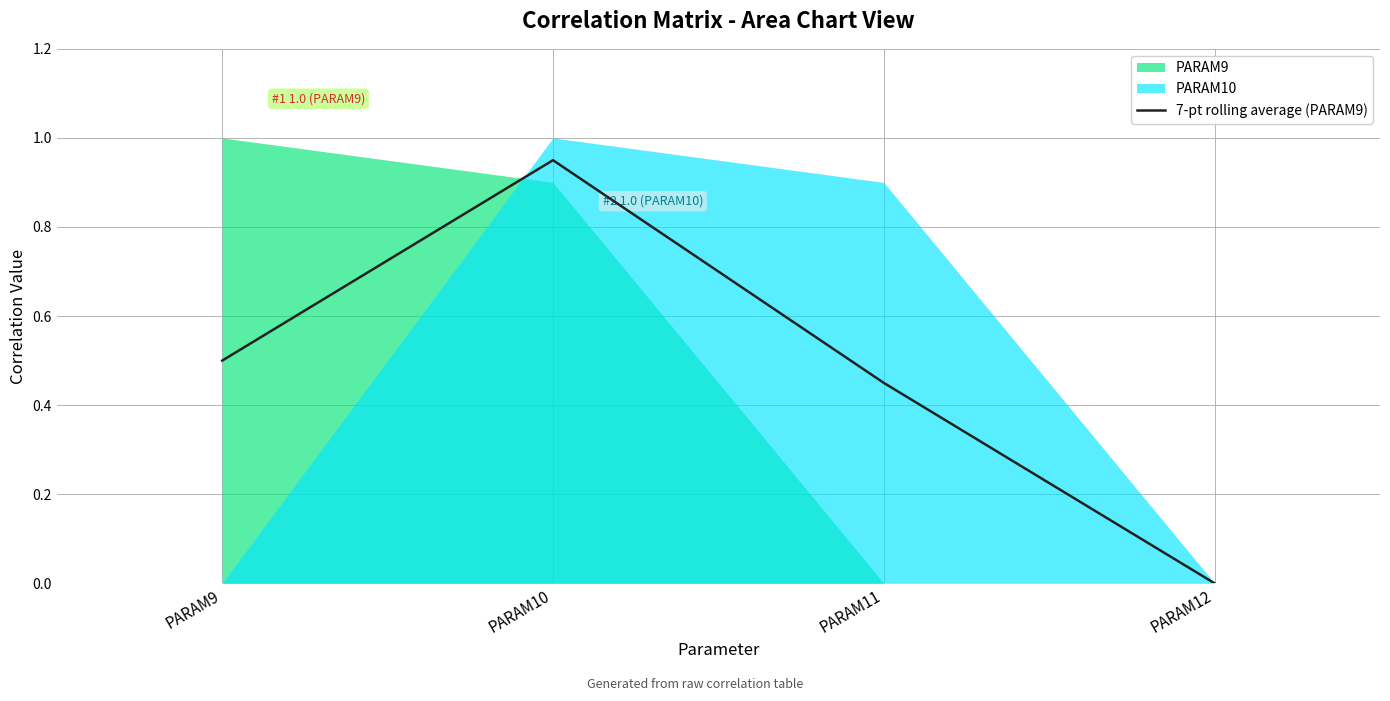

The 7-pt rolling average (PARAM9) series shows 0.0 at PARAM12. True or false?

True